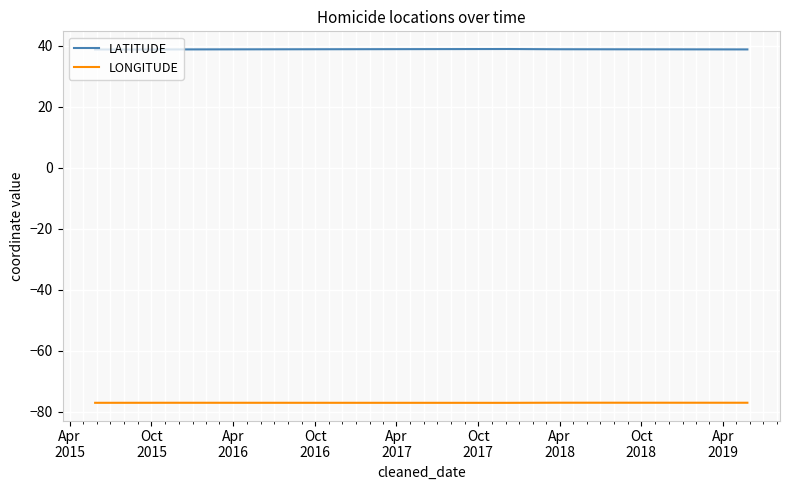

True or false: LONGITUDE and LATITUDE intersect in this chart.

False